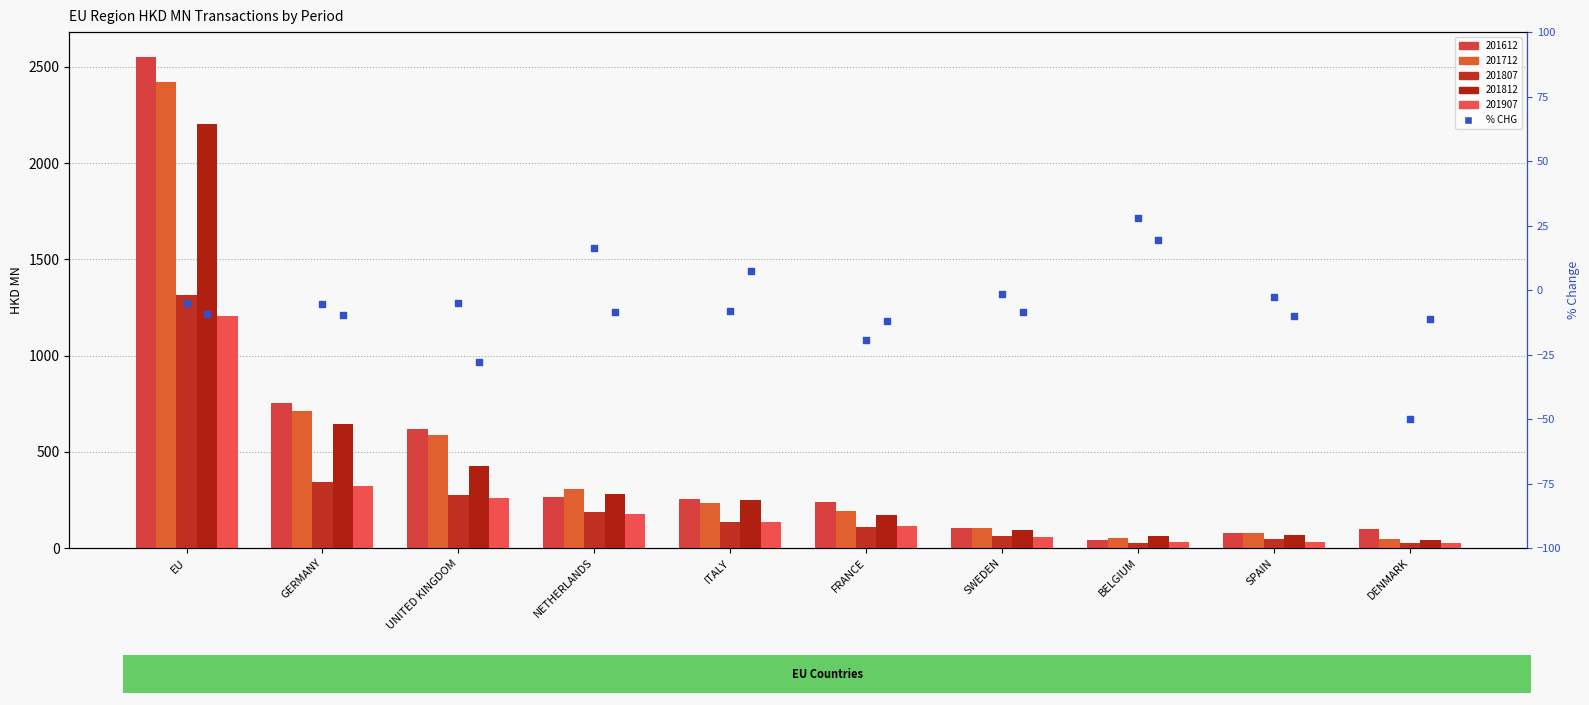

At how many categories does at least one series exceed -49?

10